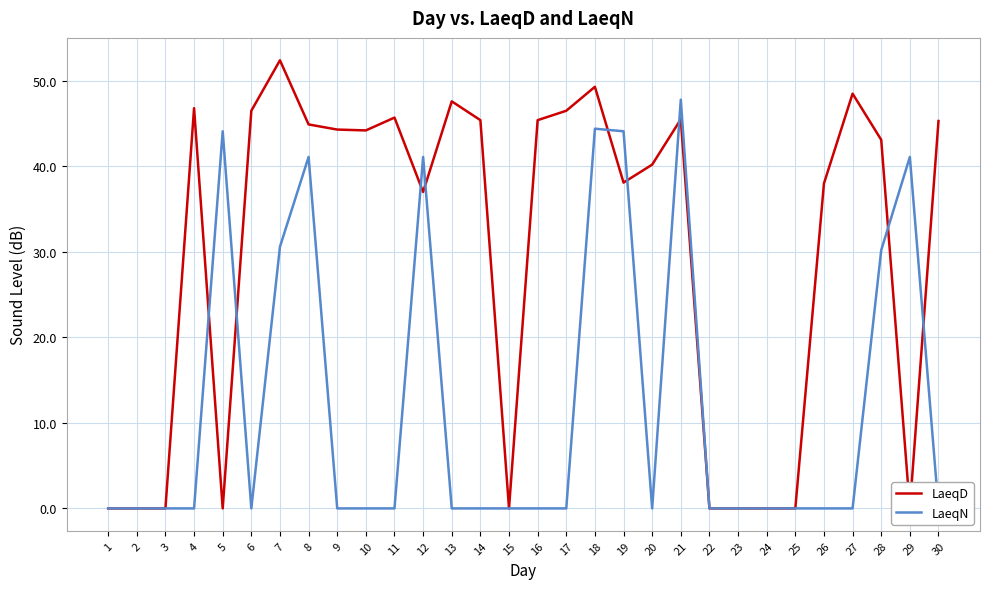

How many data points in LaeqD are above 44?

15